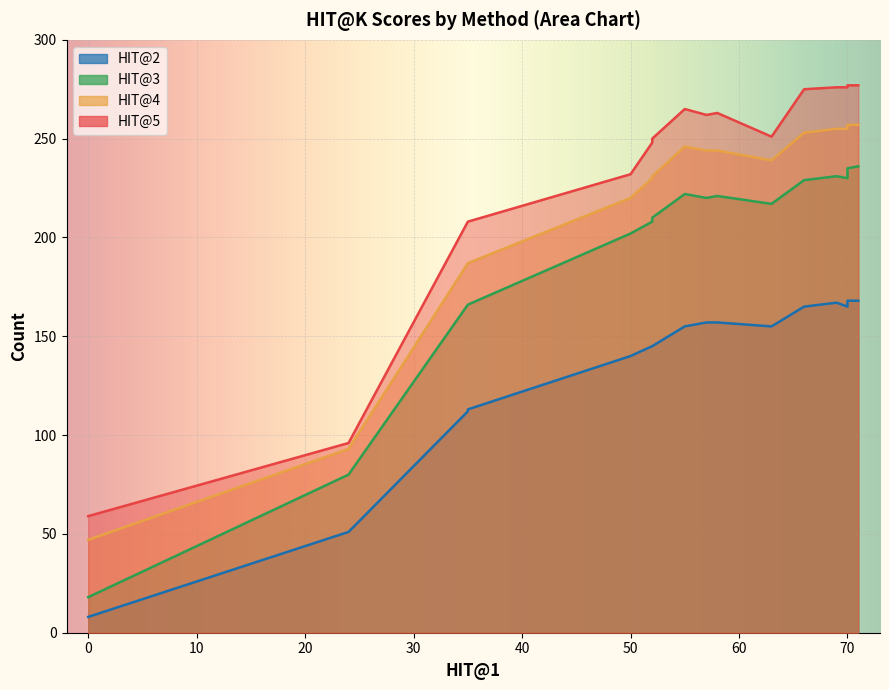

True or false: HIT@5 and HIT@2 cross at least once.

False